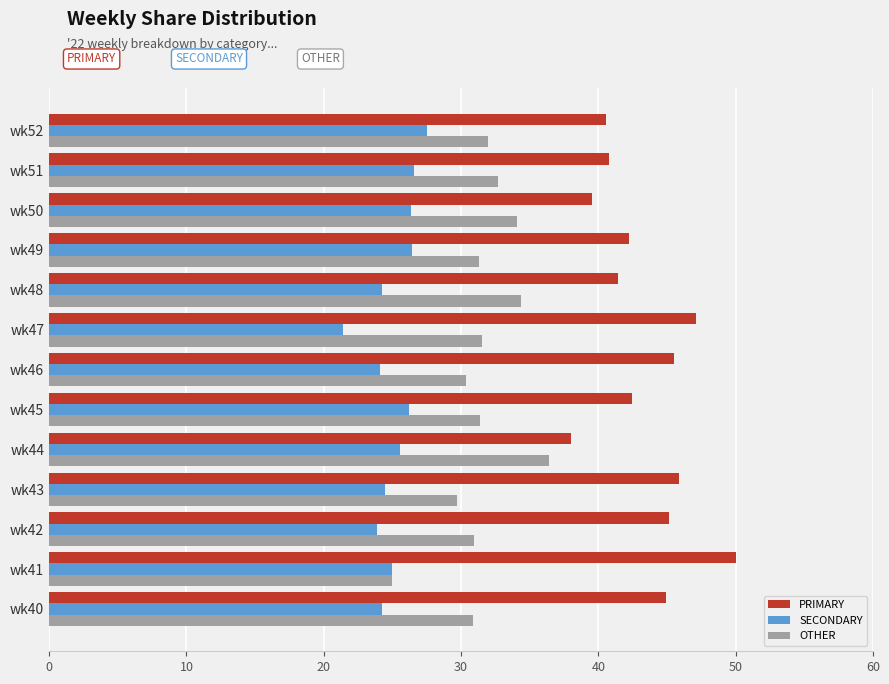

What is the difference between the highest and lowest values at wk50?

13.2